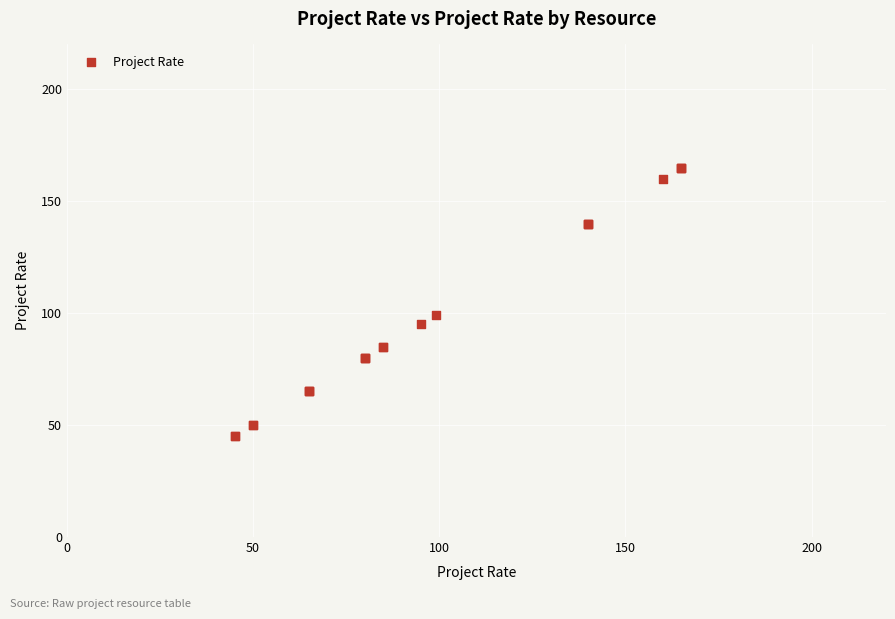

What Y value in the scatter plot is closest to 105?

99